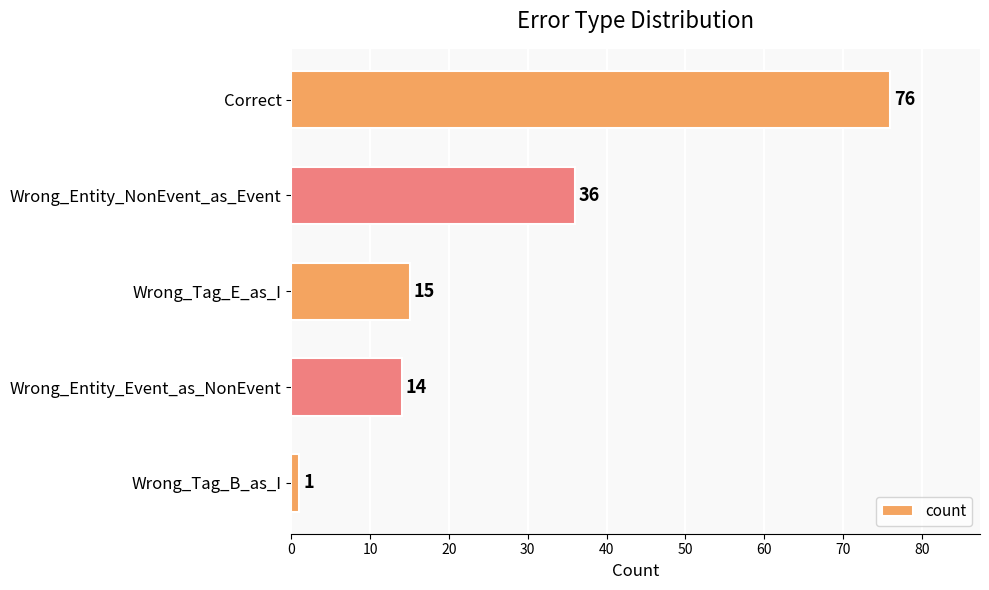

Rank the categories by value from highest to lowest.

Correct, Wrong_Entity_NonEvent_as_Event, Wrong_Tag_E_as_I, Wrong_Entity_Event_as_NonEvent, Wrong_Tag_B_as_I